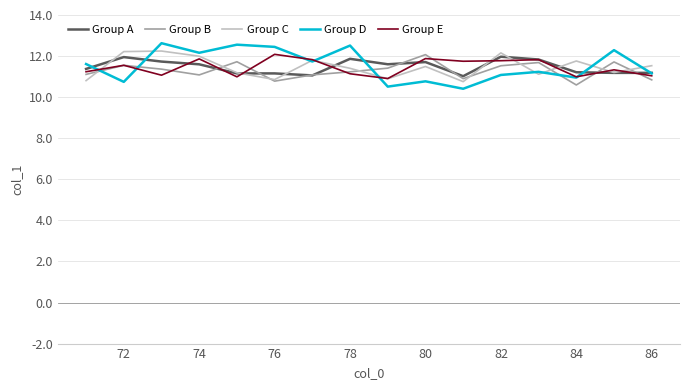

Which series has the widest spread of values?

Group D